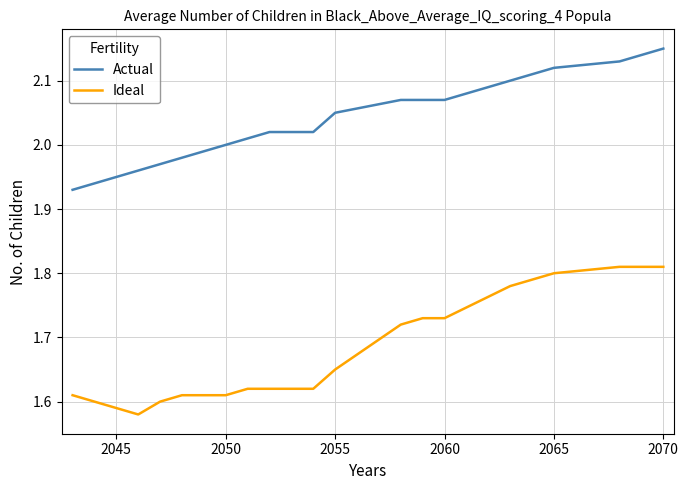

List the series in order of their peak value, highest first.

Actual, Ideal